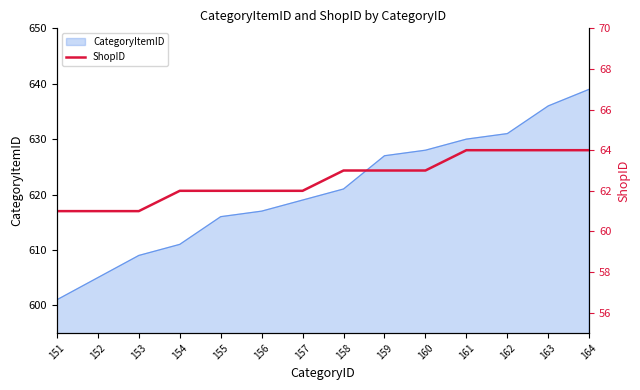

What is the minimum value for CategoryItemID?

601